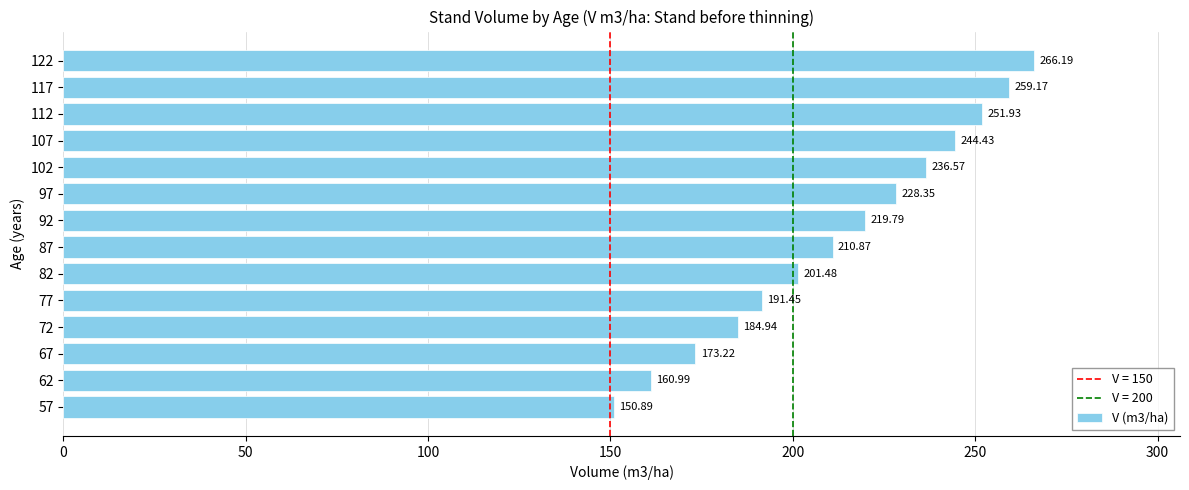

What is the change in value from 72 to 112?

+67.0